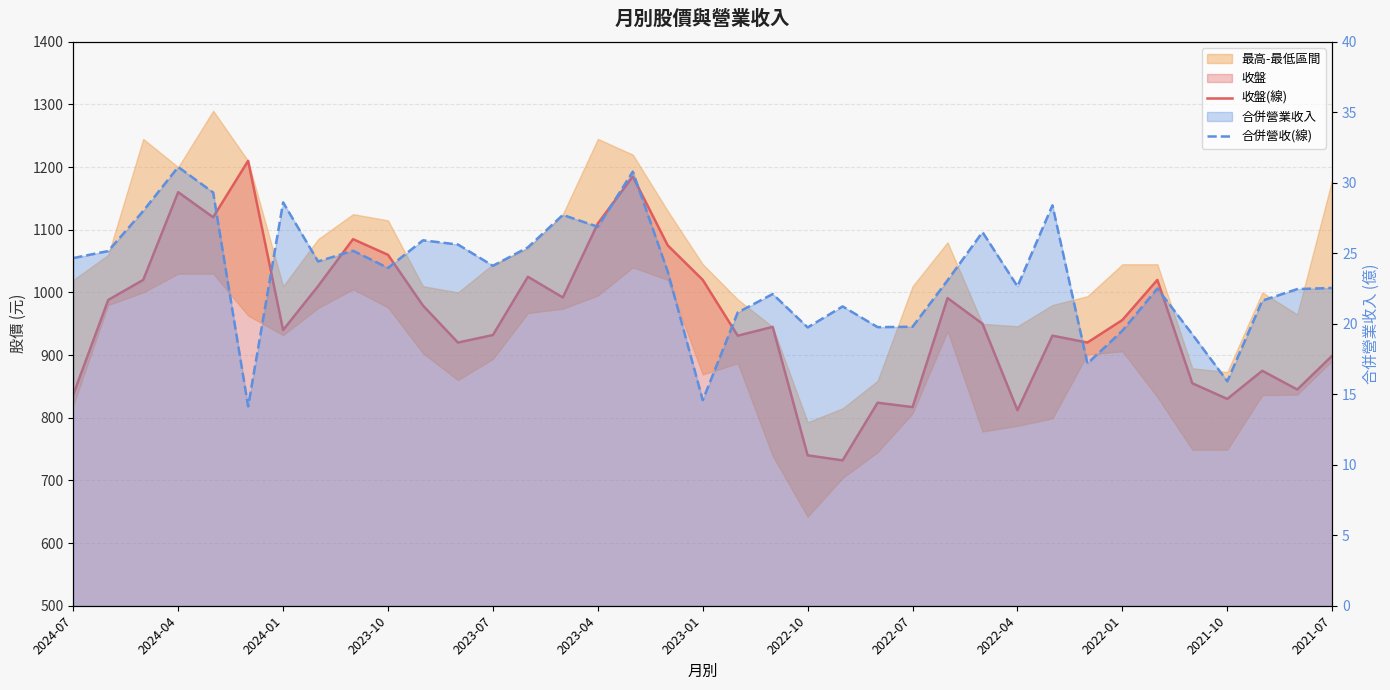

What is the total value across all series at 2021-07?

921.5